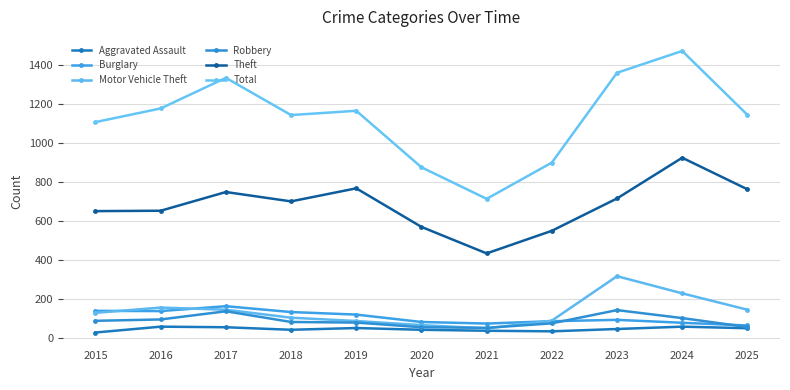

What is the sum of all Motor Vehicle Theft values?

1527